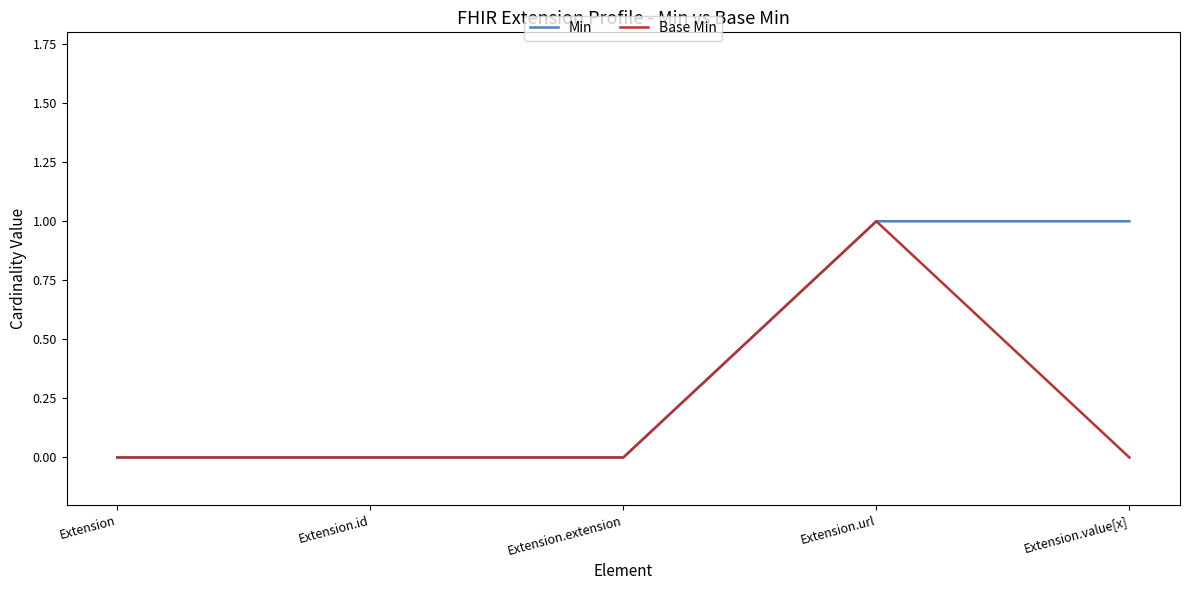

The Base Min series shows -1 at Extension.extension. True or false?

False